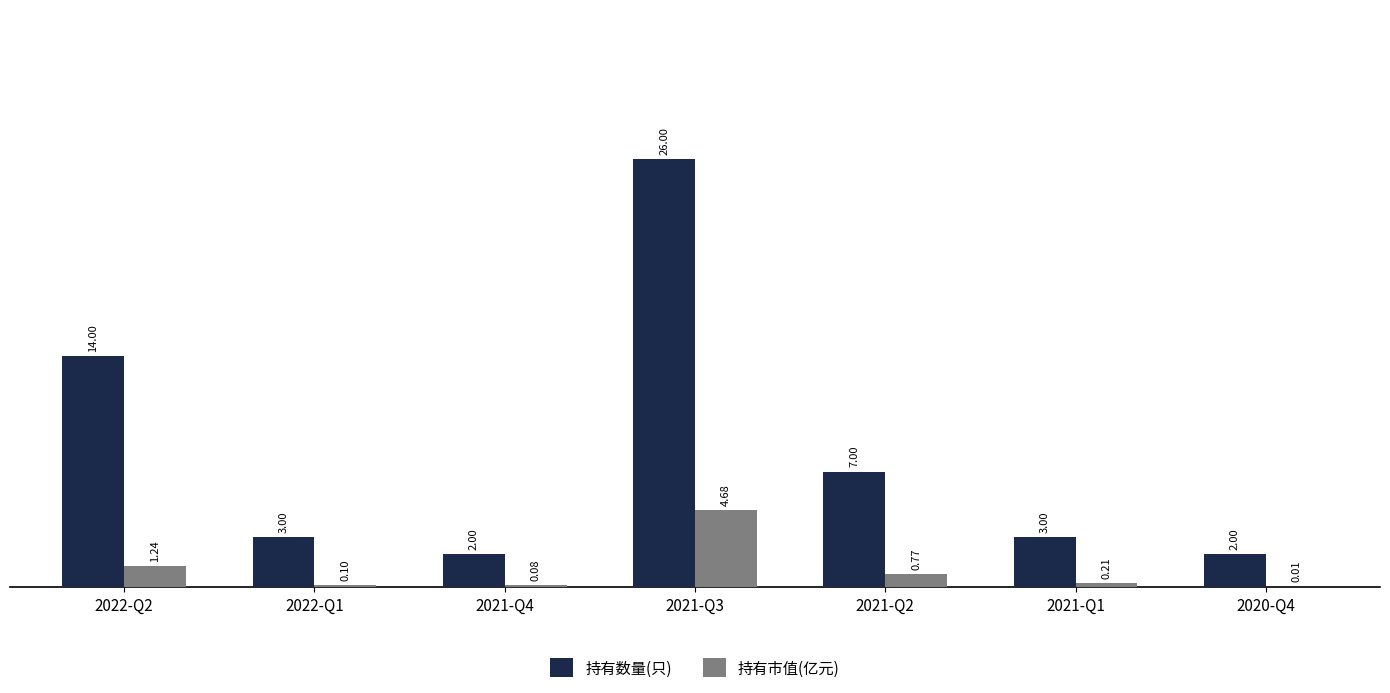

Which series has the largest total across all categories?

持有数量(只)